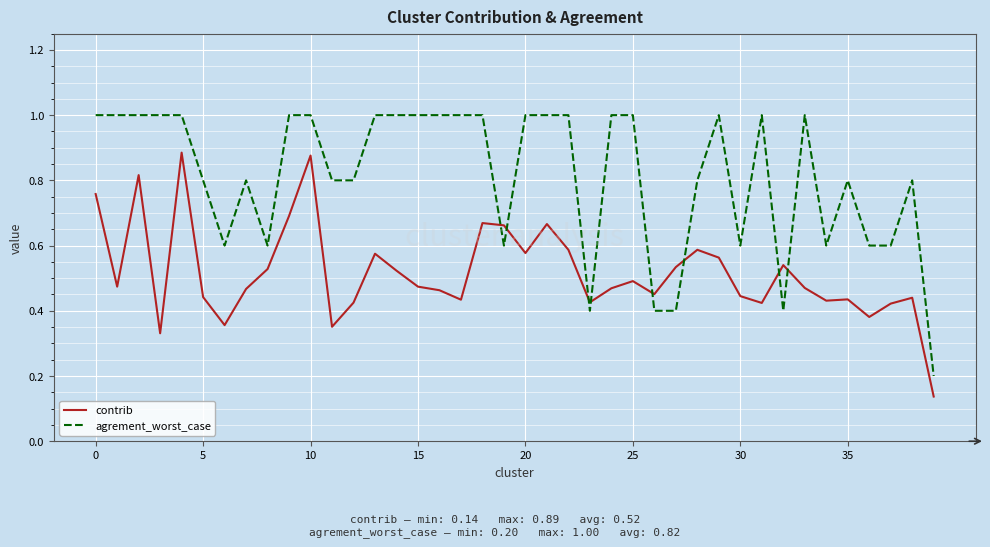

What is the greatest value displayed?

1.0